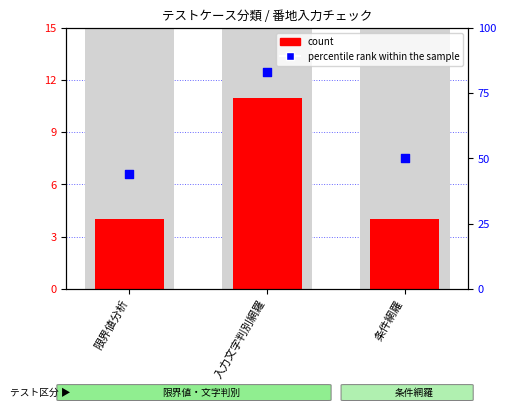

What is the total value across all series at 条件網羅?

54